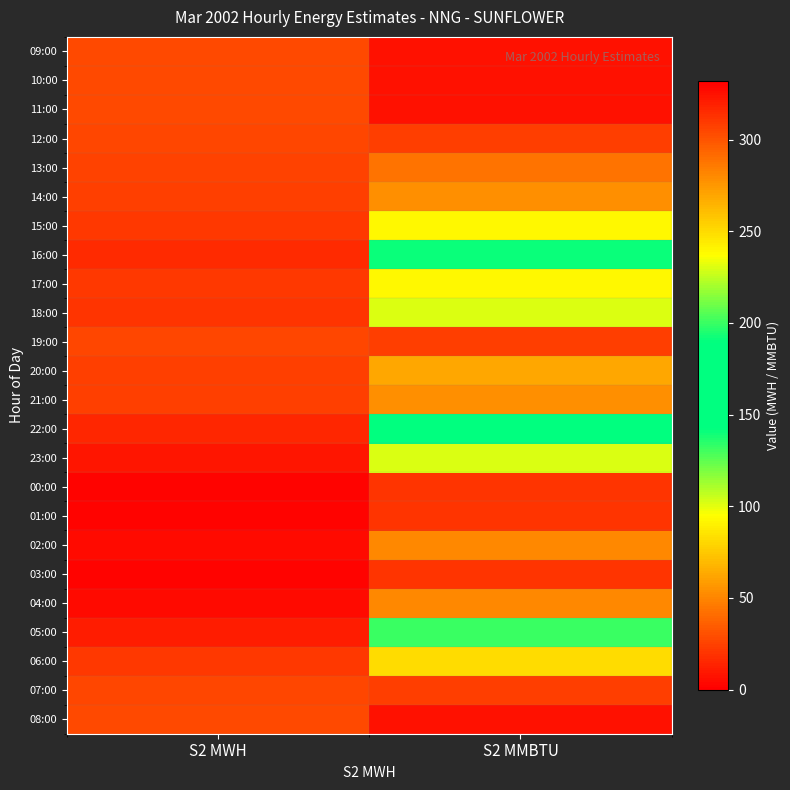

How many data points does each series have?

2